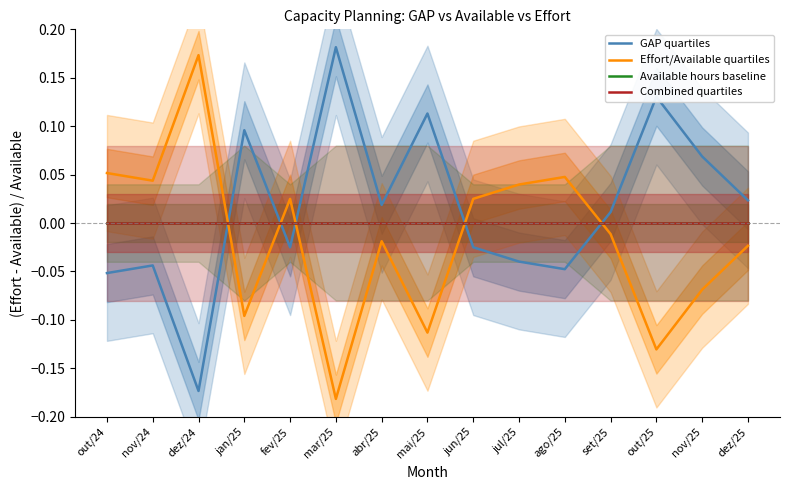

What is the label of the 11th point from the right?

fev/25